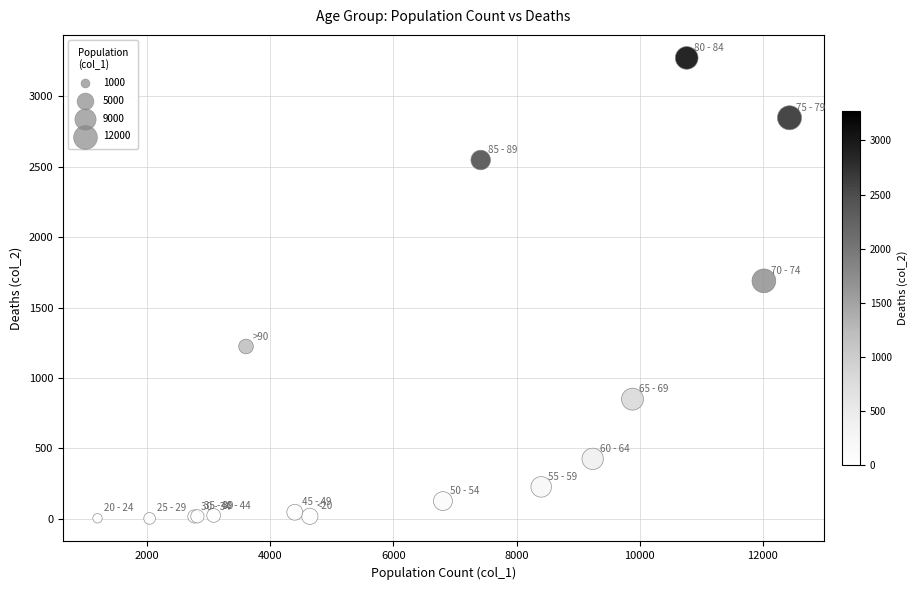

What Y value in the scatter plot is closest to 1638?

1690